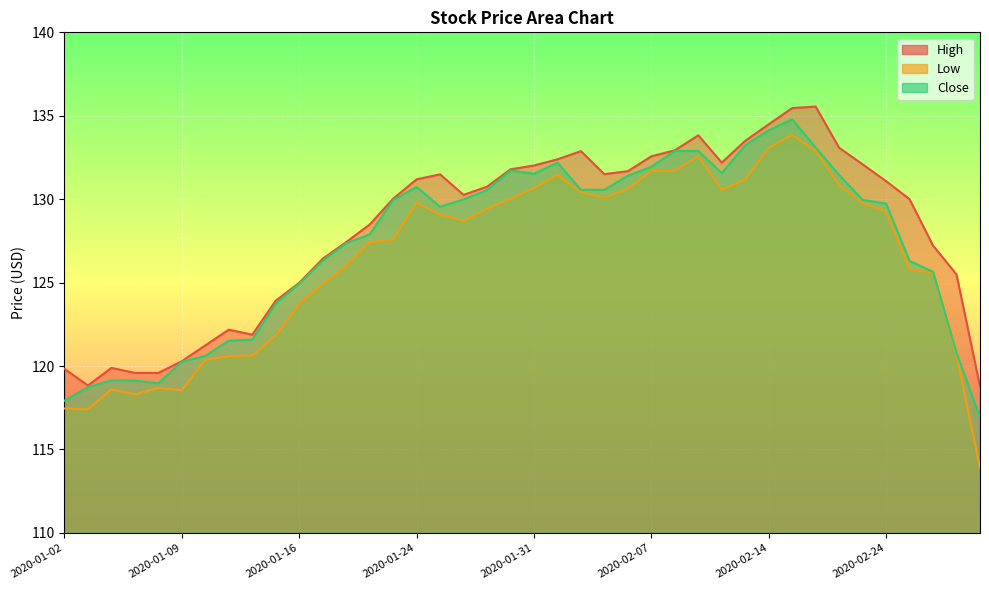

What is the highest value of the Low series?

133.8